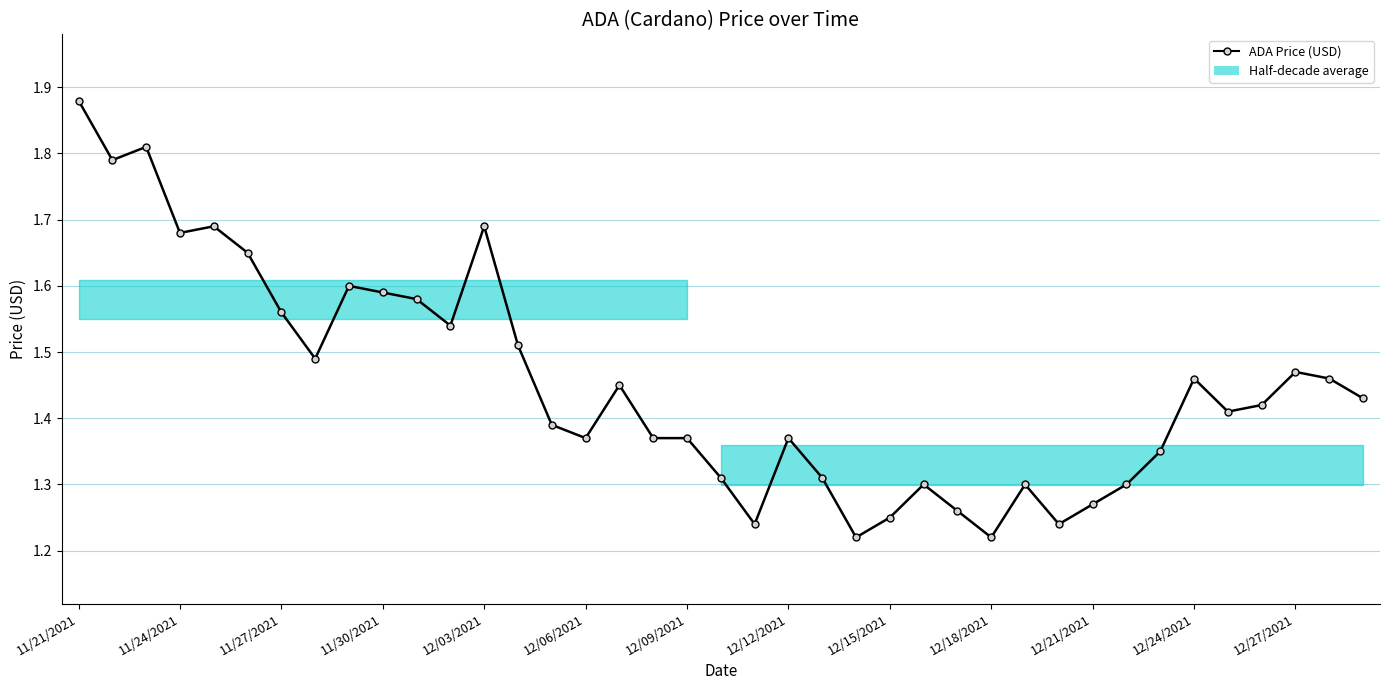

What is the sum of the values at 30 and 25?

2.6